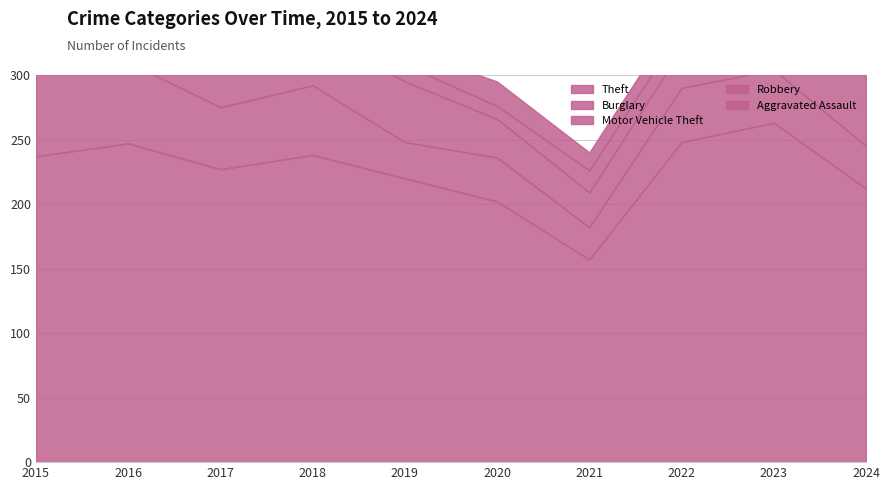

Reading left to right, extract all data points from this chart.

Theft: 2015=237	2016=247	2017=227	2018=238	2019=220	2020=202	2021=157	2022=248	2023=263	2024=212
Burglary: 2015=69	2016=63	2017=48	2018=54	2019=28	2020=34	2021=25	2022=42	2023=41	2024=33
Motor Vehicle Theft: 2015=36	2016=41	2017=35	2018=41	2019=47	2020=30	2021=27	2022=30	2023=78	2024=72
Robbery: 2015=20	2016=22	2017=18	2018=15	2019=13	2020=10	2021=17	2022=16	2023=34	2024=16
Aggravated Assault: 2015=7	2016=10	2017=12	2018=19	2019=12	2020=19	2021=14	2022=14	2023=23	2024=20